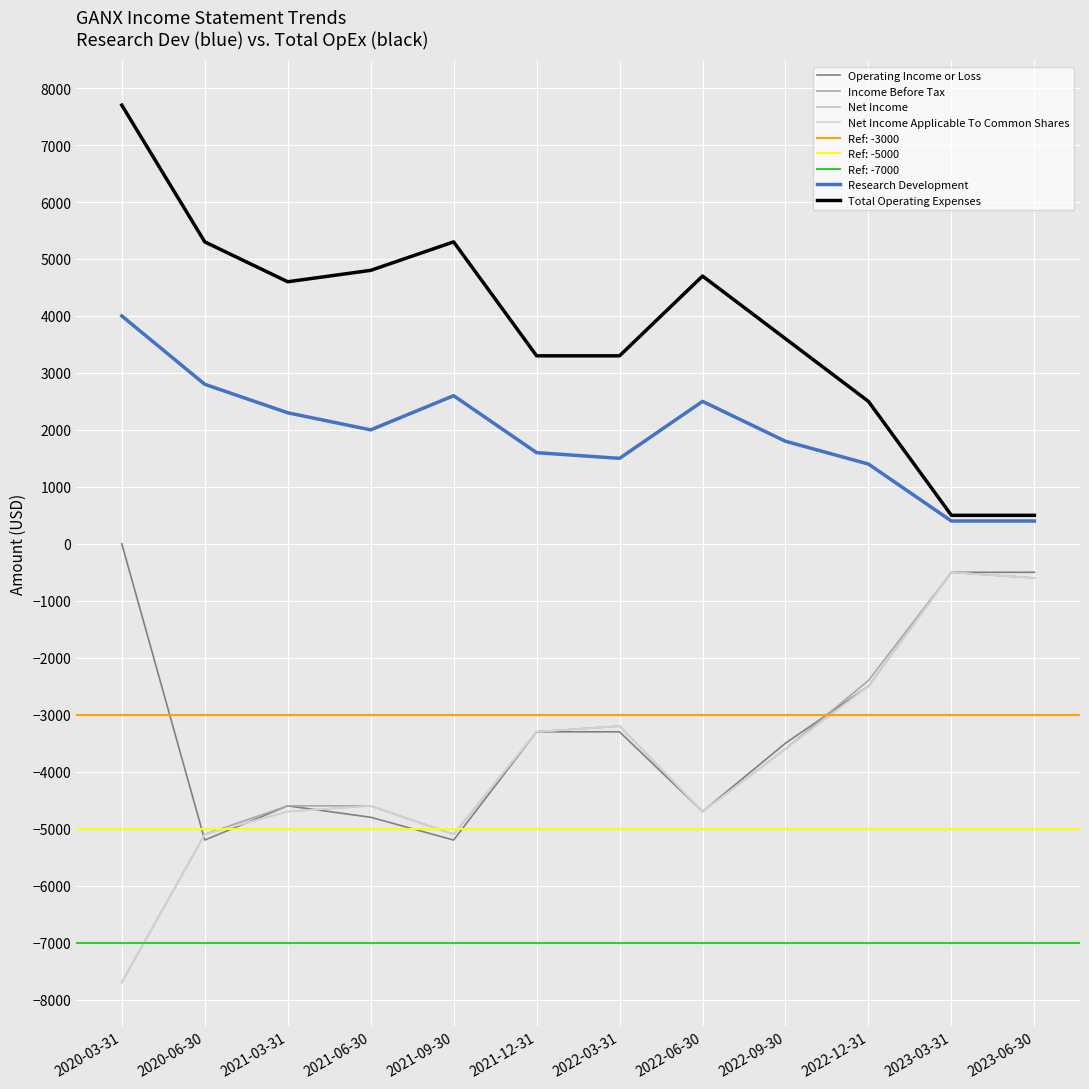

True or false: Total Operating Expenses has more than 1 points higher than both neighbors.

True